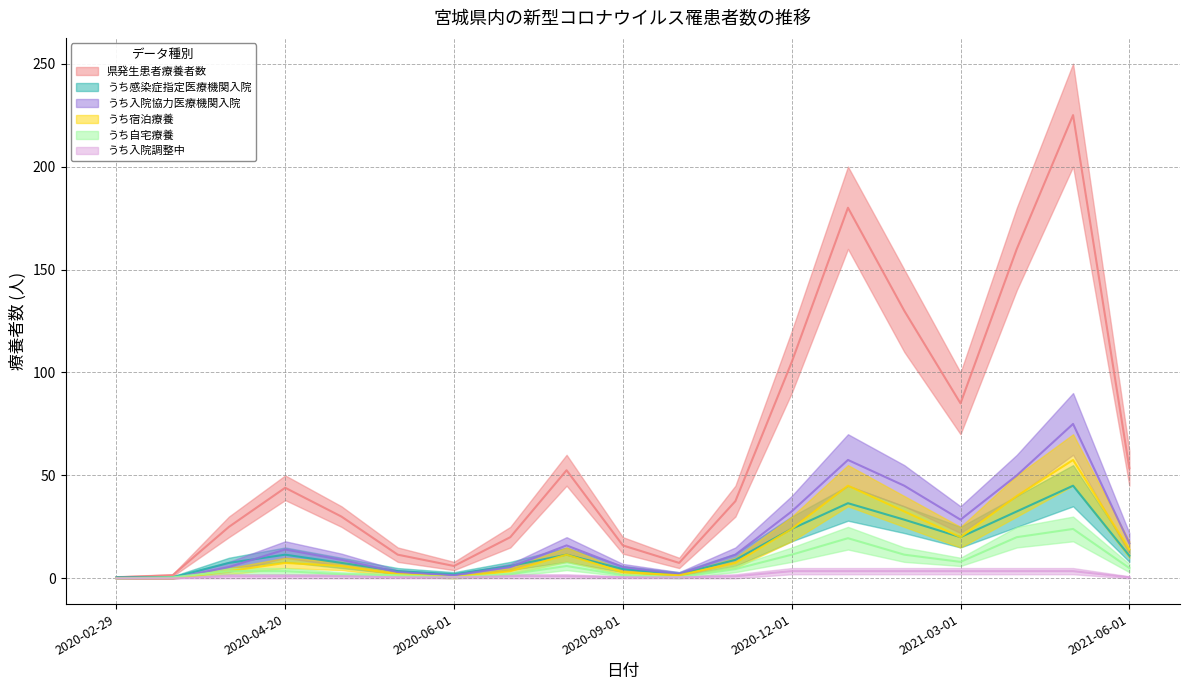

What is the sum of all うち宿泊療養 values?

279.5